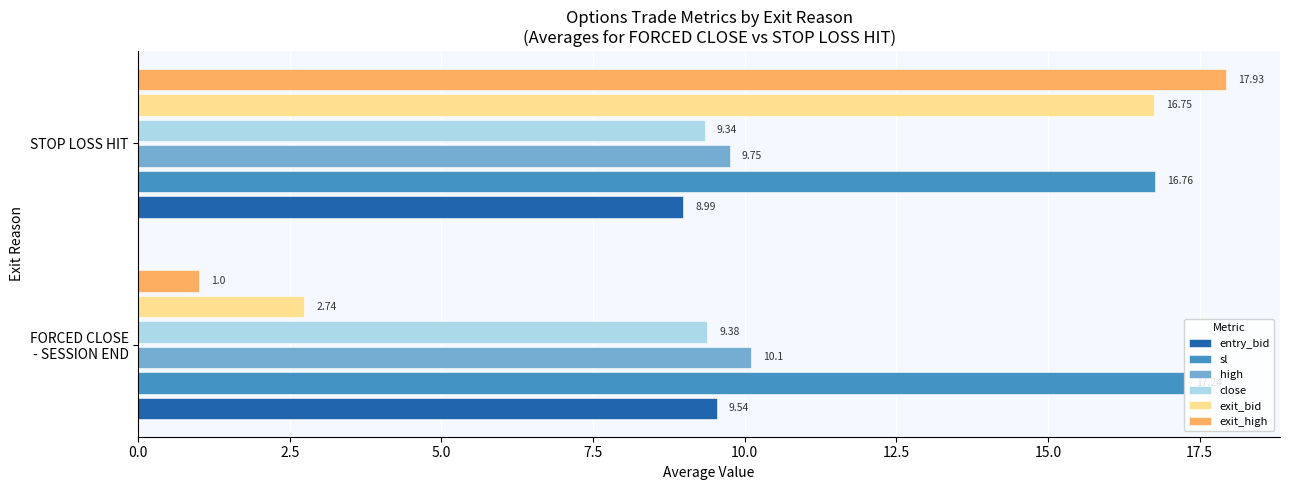

Is the value of sl at STOP LOSS HIT greater than the value of entry_bid at STOP LOSS HIT?

Yes